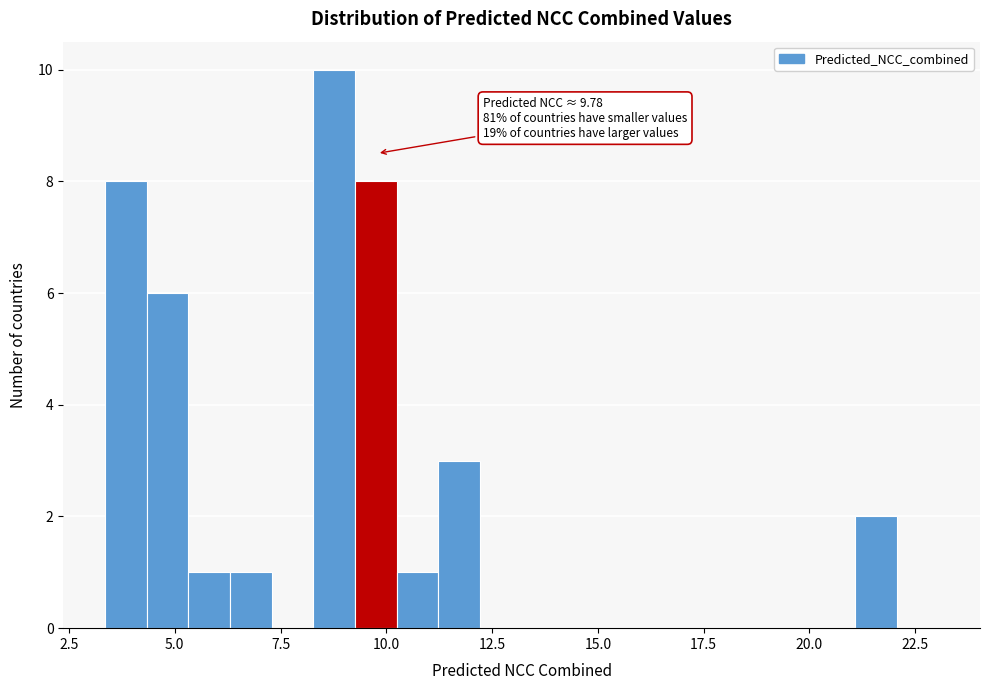

Around what value on the x-axis is the tallest bar? Give the approximate position of its centre, as read against the axis.

9.0